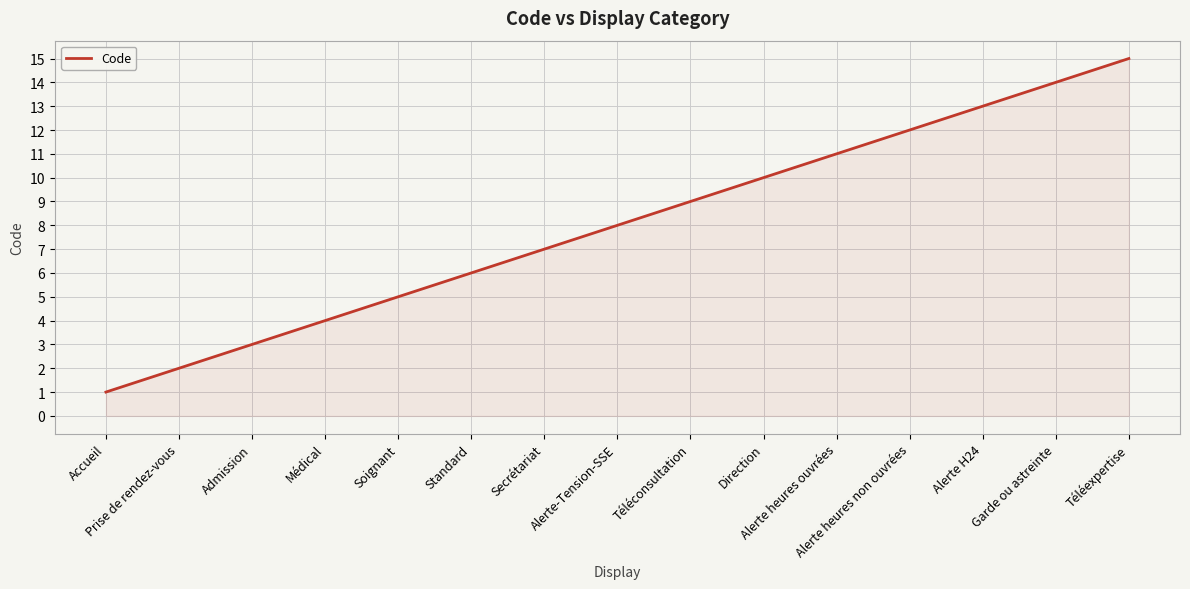

What is the greatest value displayed?

15